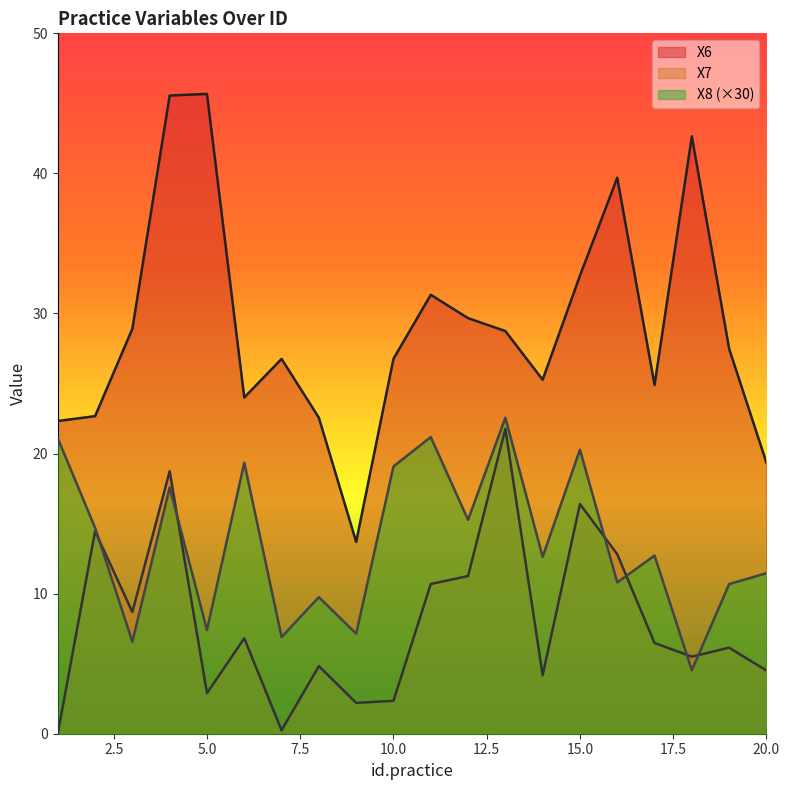

What is the value of the X7 point at the 2nd from the left?

14.5